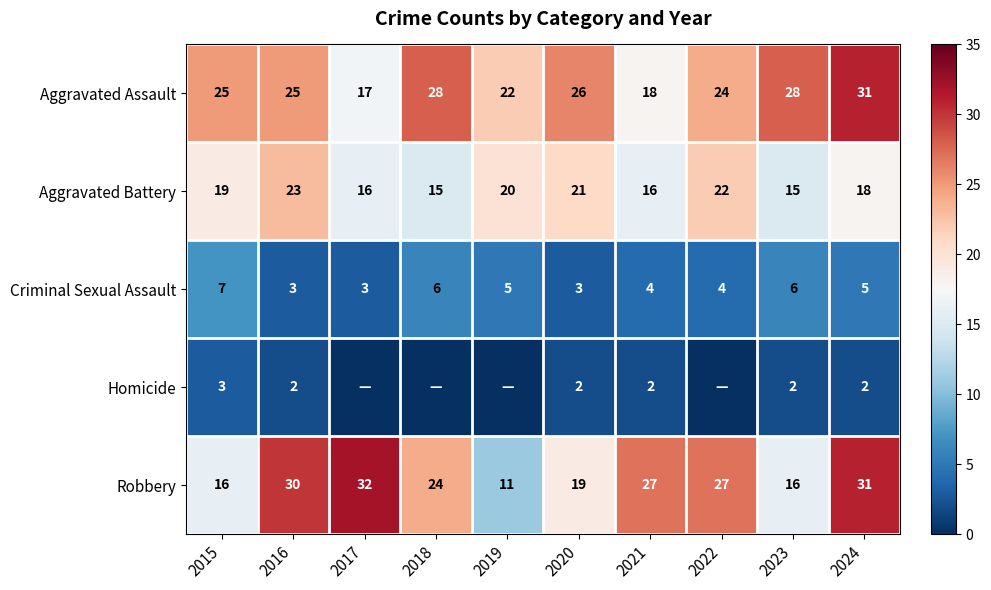

Which label corresponds to the smallest value in the chart?

2017